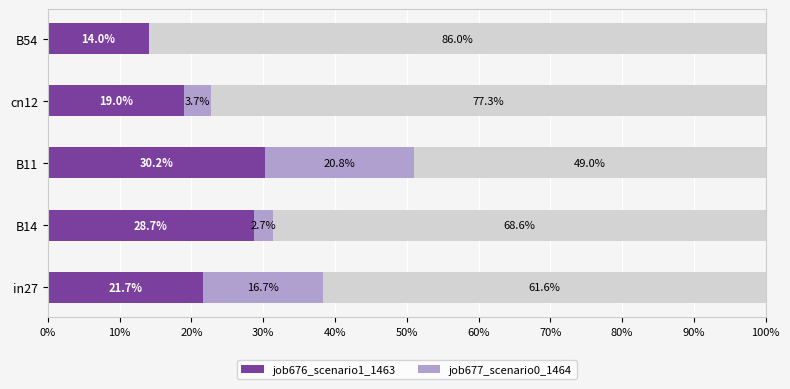

What value does the job676_scenario1_1463 series have at cn12?

19.0